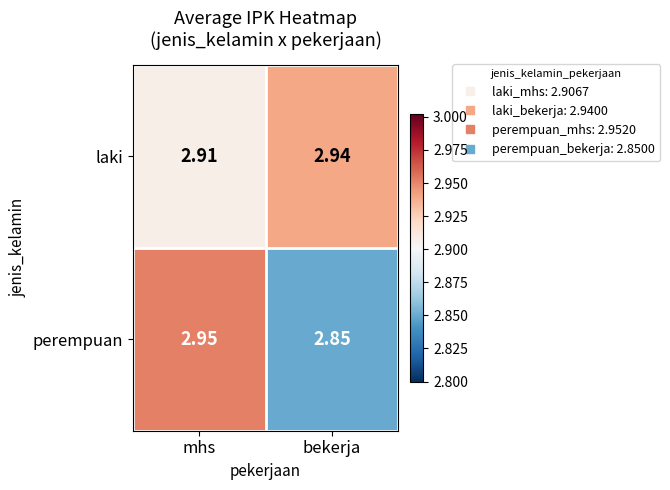

How many series are shown in this chart?

2